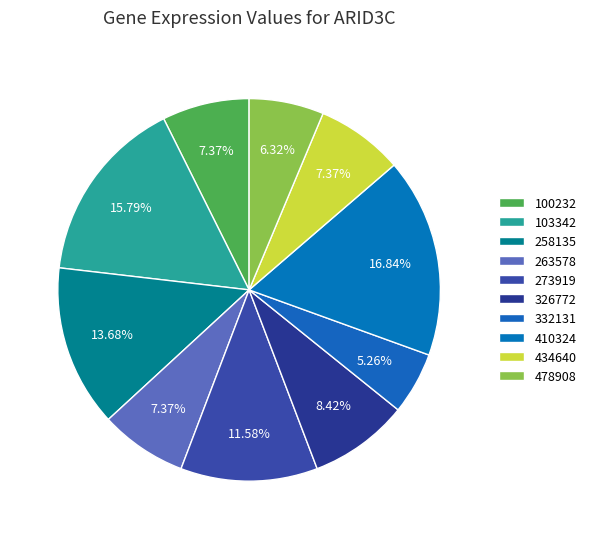

How many slices are in this pie chart?

10